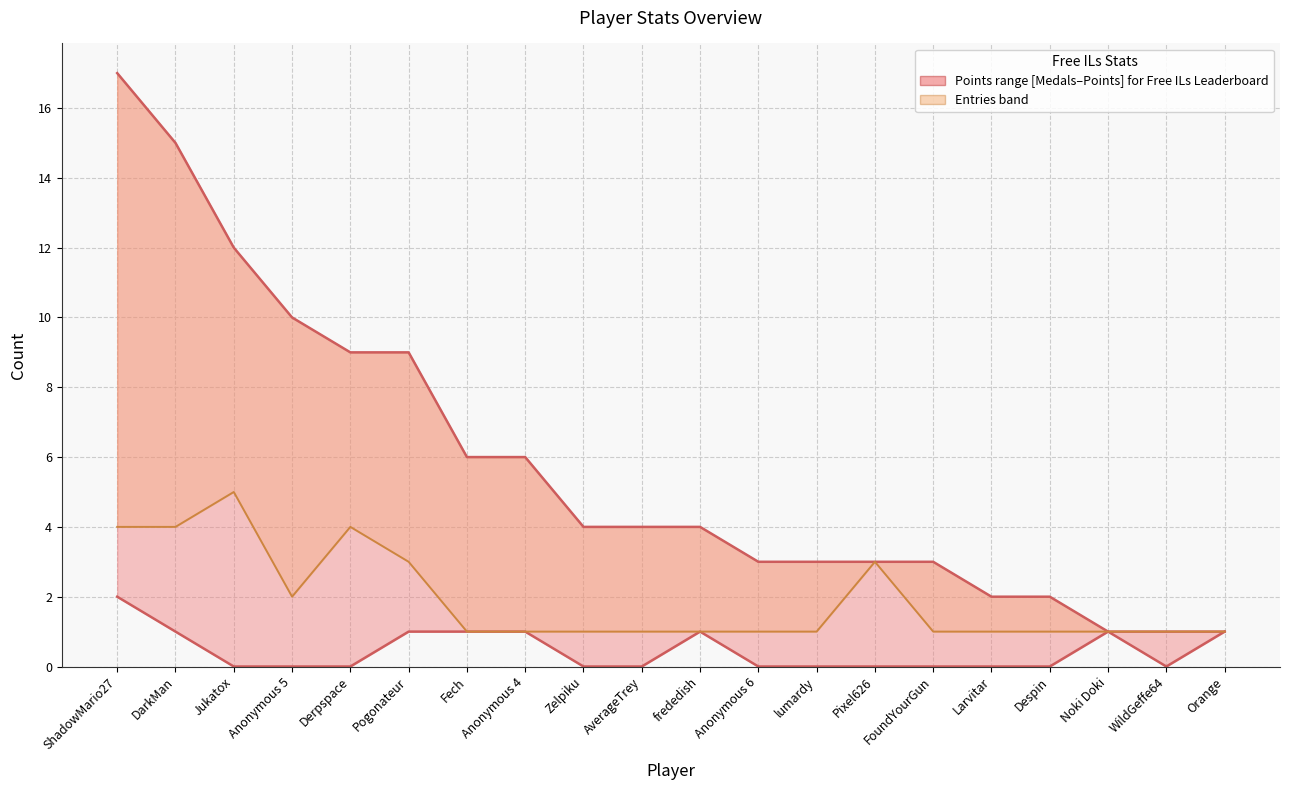

Count the number of categories in the chart.

20